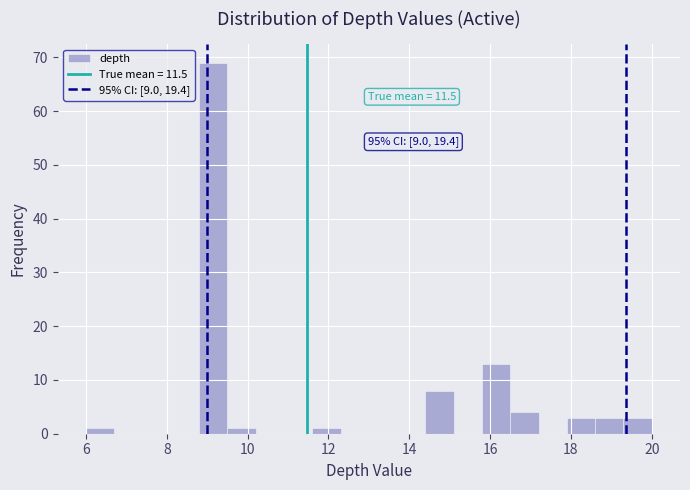

Around what value on the x-axis is the tallest bar? Give the approximate position of its centre, as read against the axis.

9.2